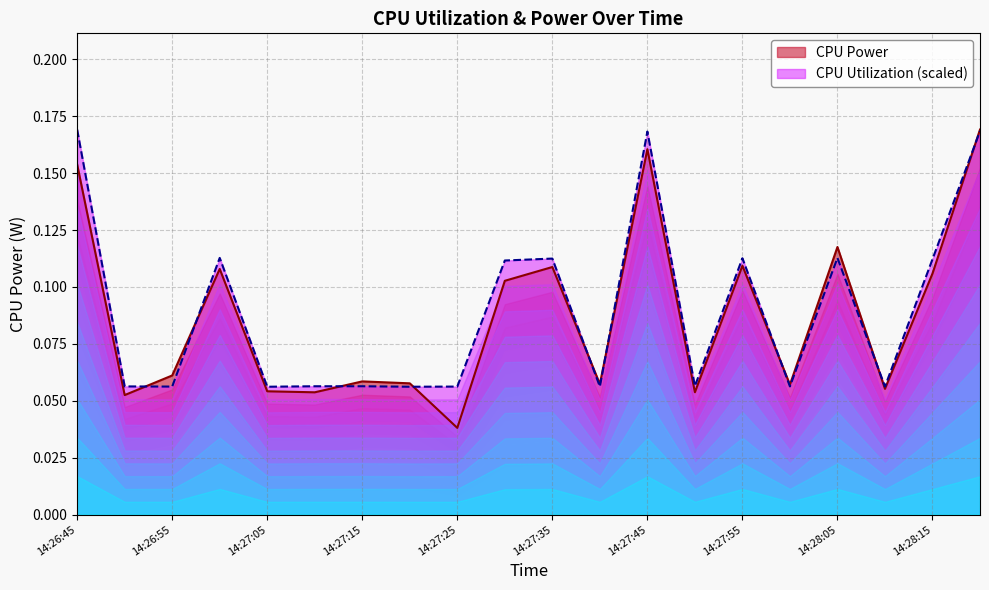

At which label is CPU Power closest to 0?

14:27:25